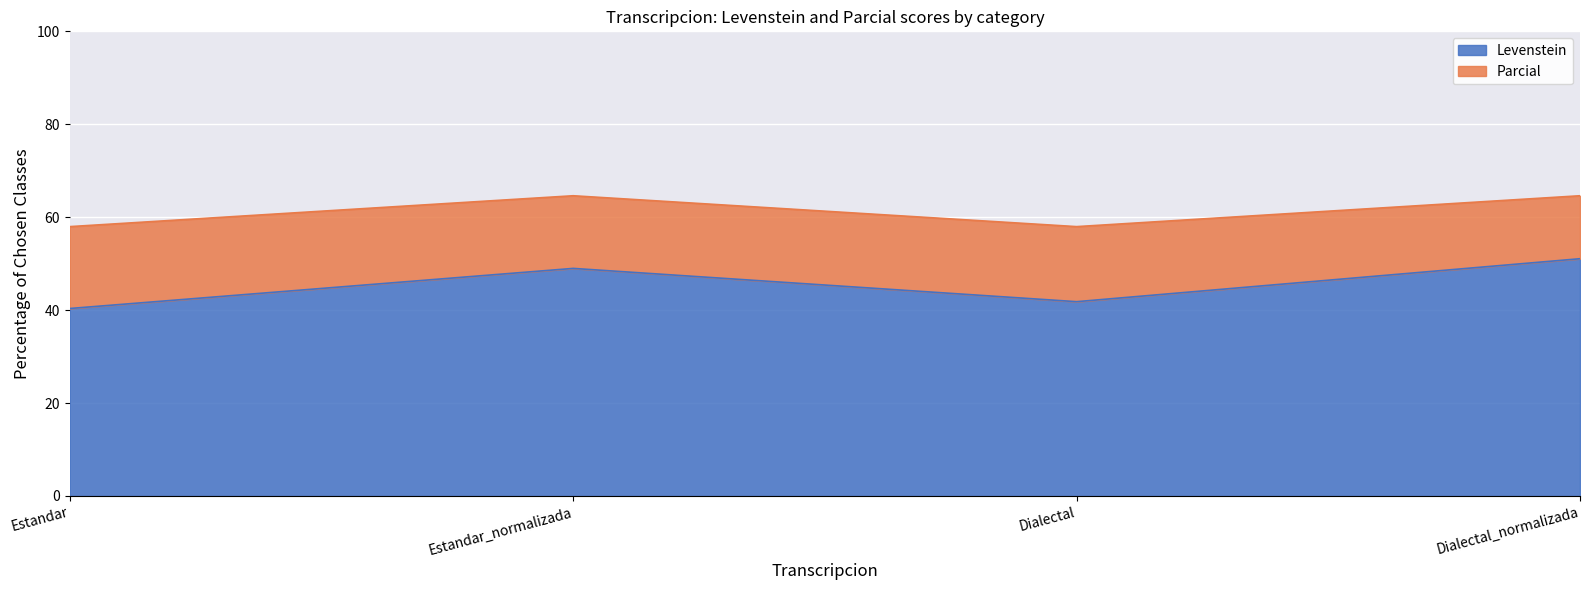

The value of Parcial at Estandar is 58.0. True or false?

True